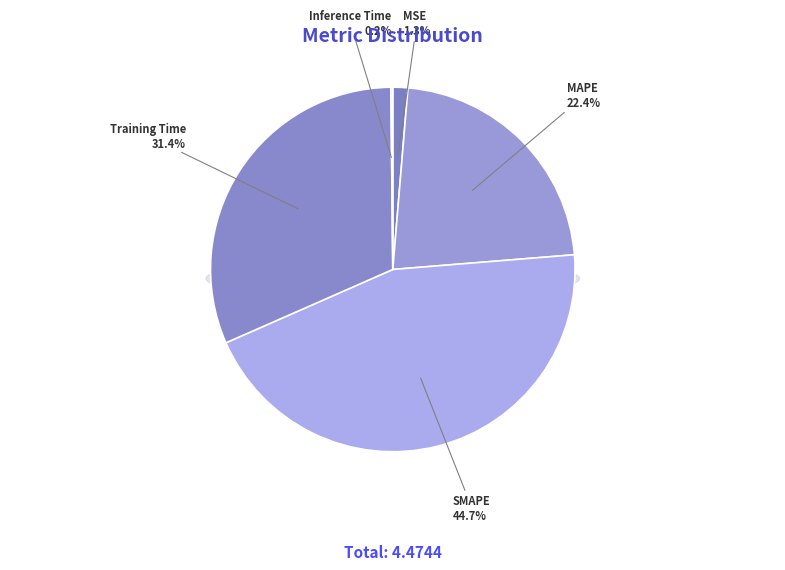

Is the sum of SMAPE and MAPE greater than half?

Yes